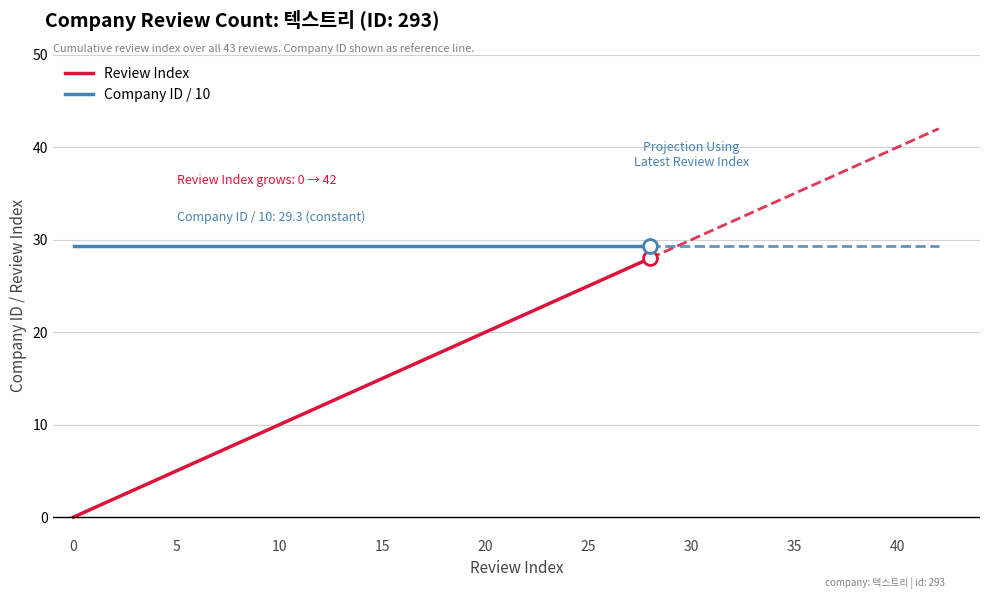

What is the value of the Review Index point at the 9th from the left?

8.0